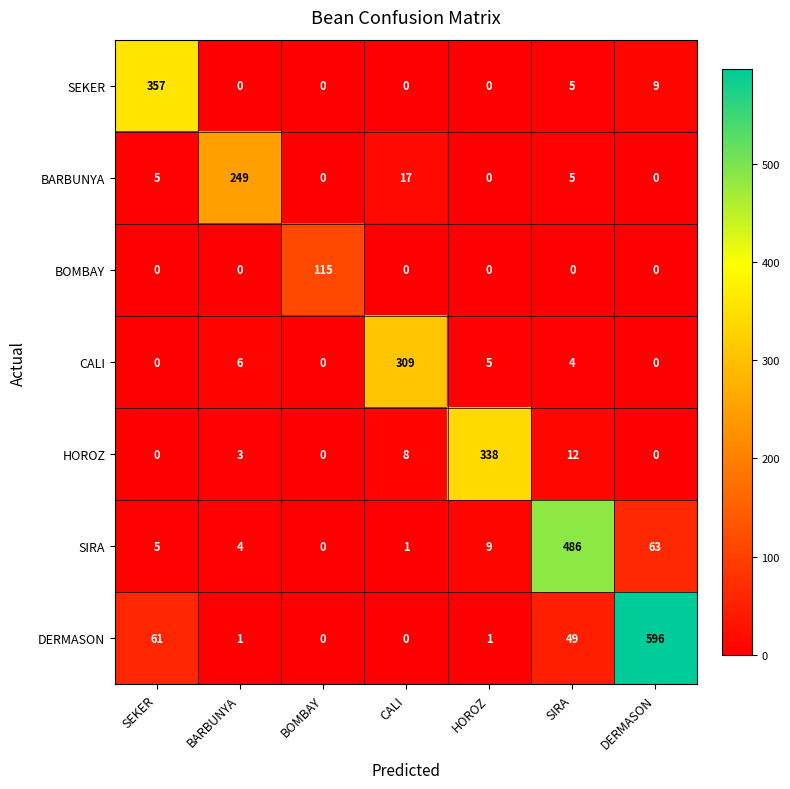

At which label does HOROZ reach its peak?

HOROZ